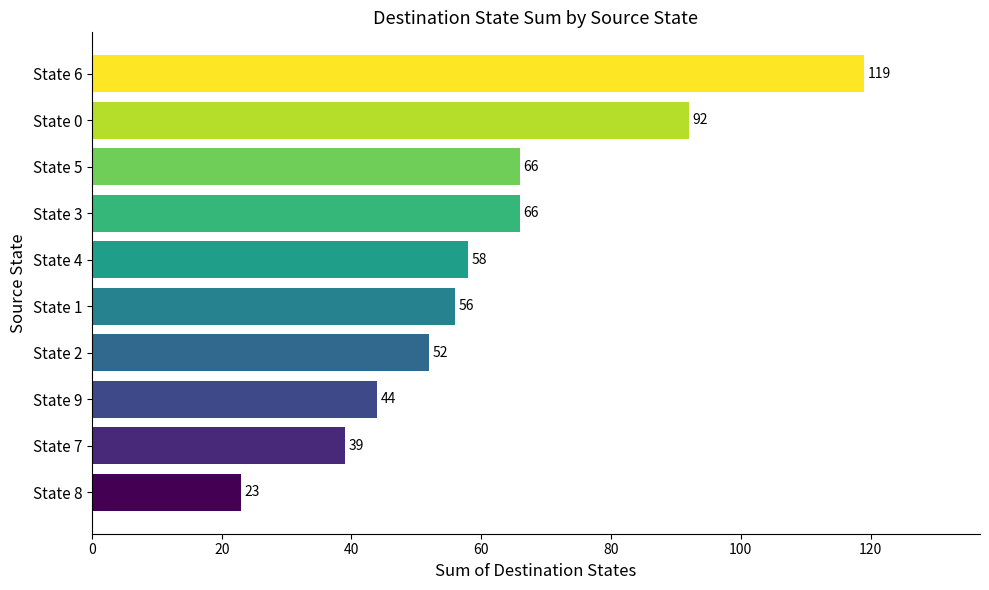

Reading bottom to top, transcribe all the data shown in this chart.

23	39	44	52	56	58	66	66	92	119